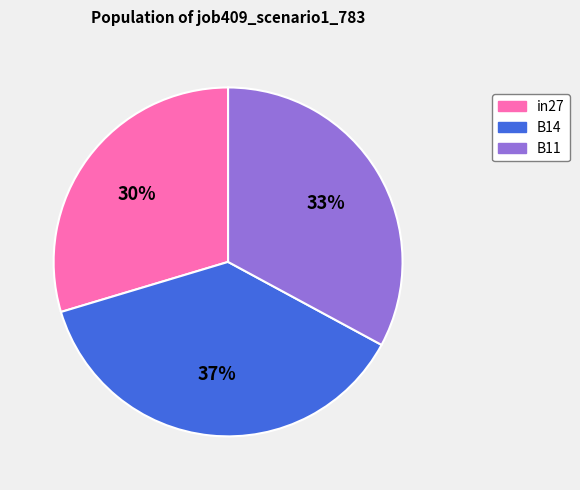

Rank the categories by value from highest to lowest.

B14, B11, in27